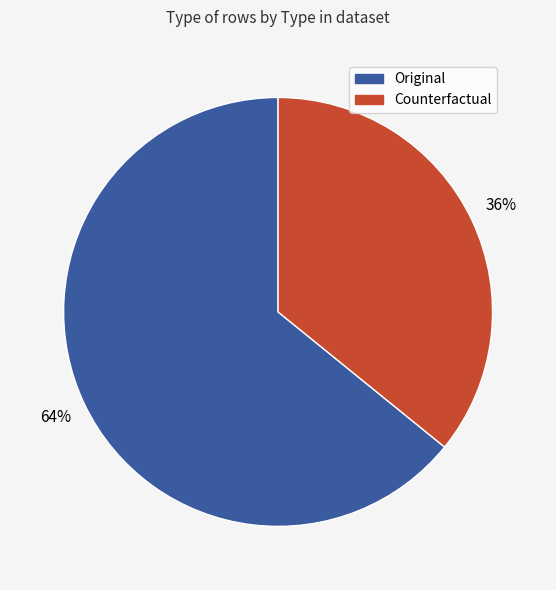

Between Counterfactual and Original, which is larger?

Original